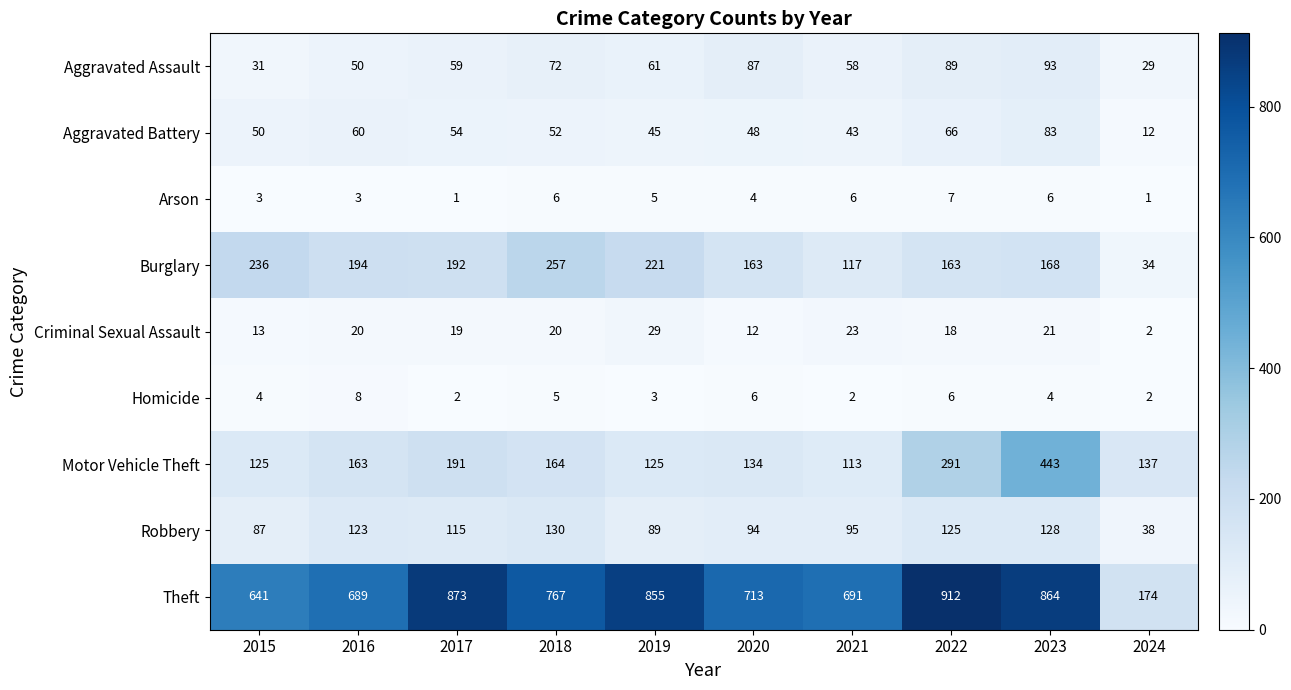

The Burglary series shows 373 at 2019. True or false?

False